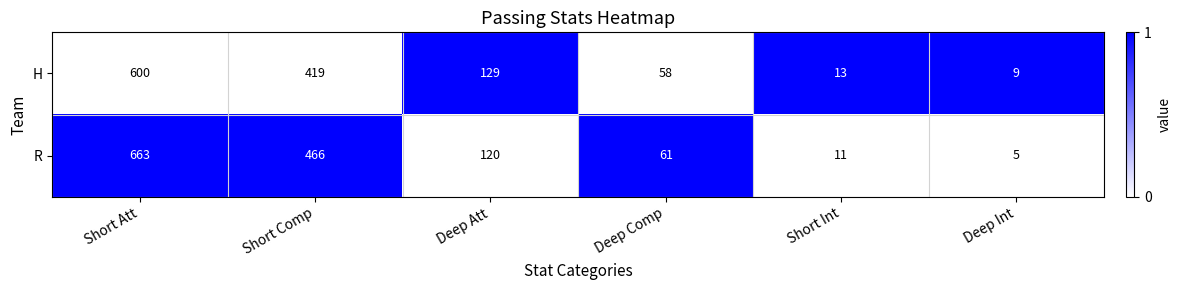

Reading left to right, what are all the values shown in this chart?

H: 600	419	129	58	13	9
R: 663	466	120	61	11	5